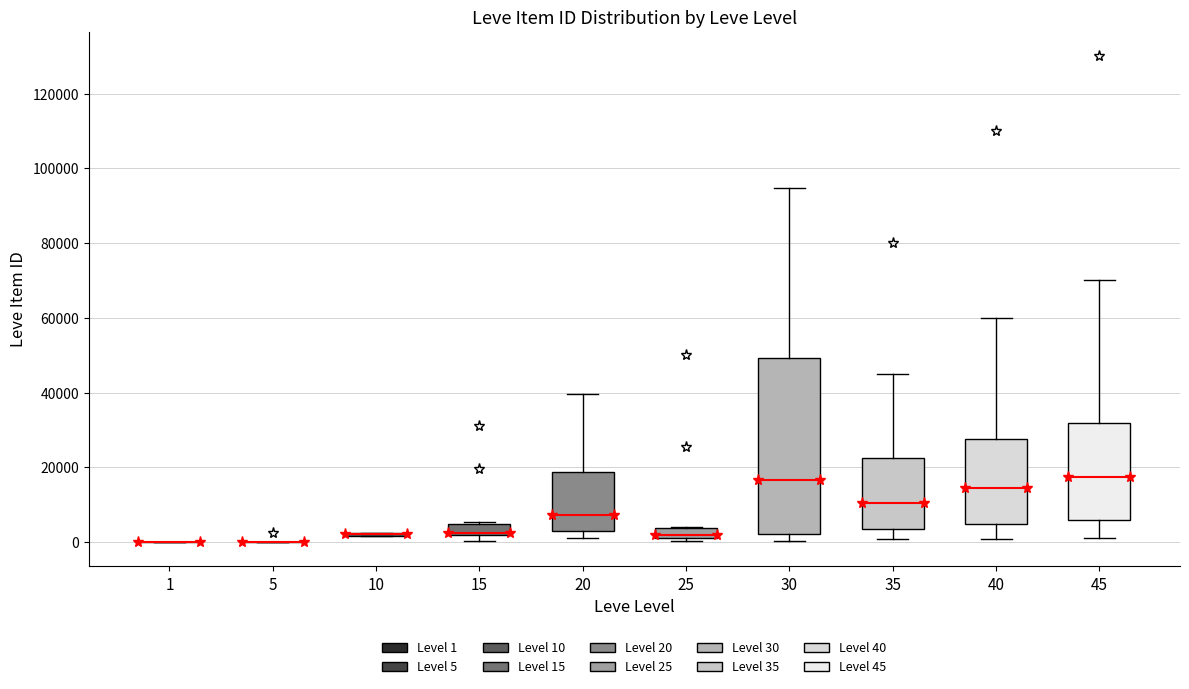

Comparing the boxes themselves (not the whiskers), which one is the tallest?

30